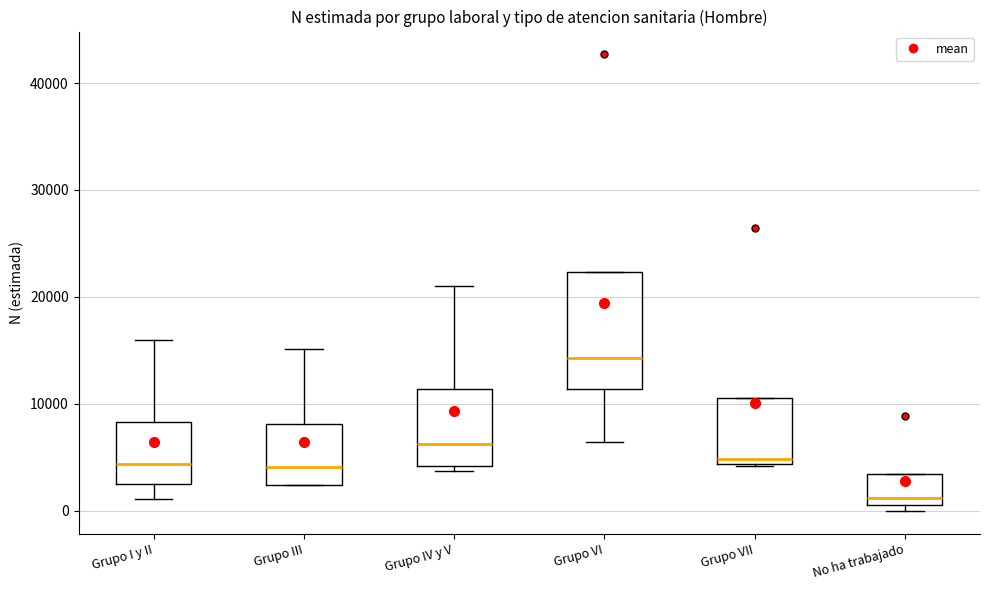

Where does the lower whisker of the box for Grupo VI end on the y-axis? The values are not printed on the chart, so give them approximately, as read against the axis.

6000